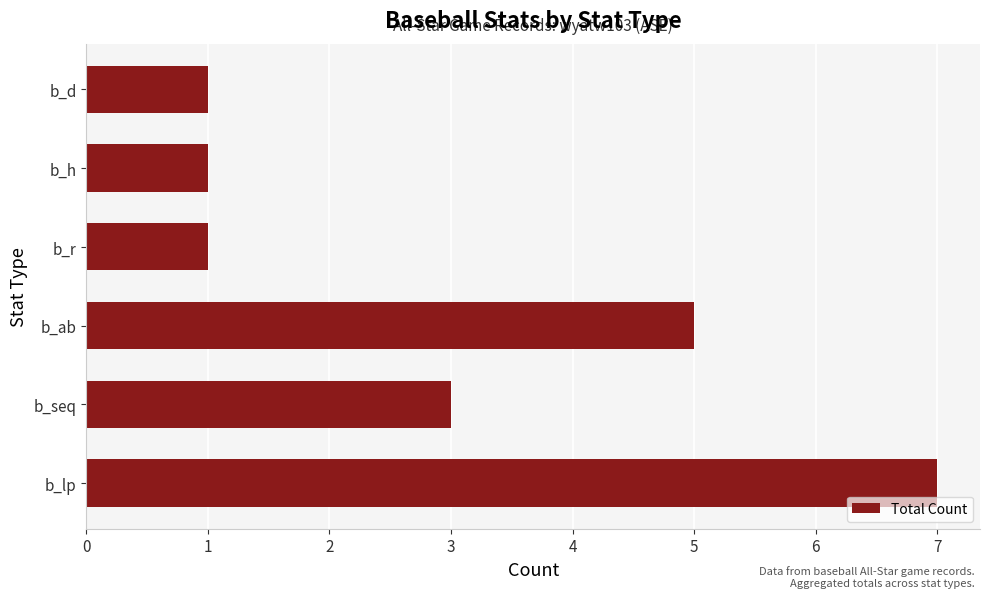

What is the difference between the second highest and minimum values?

4